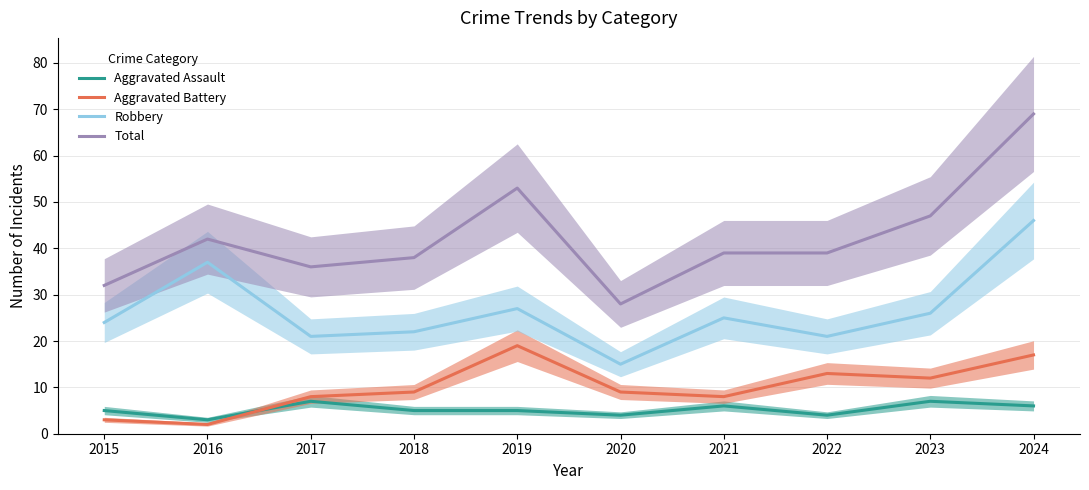

What is the sum of all Robbery values?

264